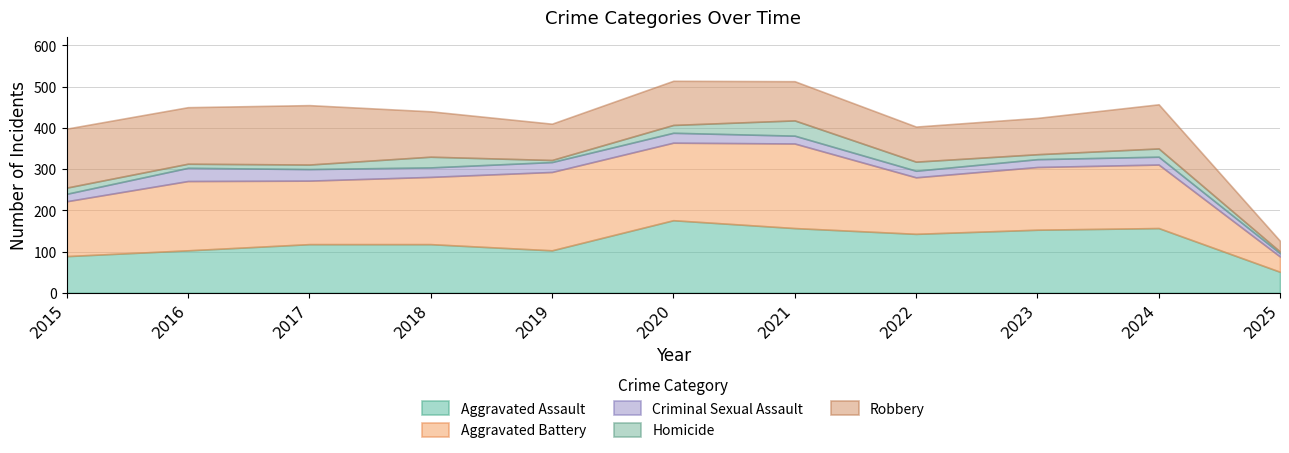

Reading left to right, transcribe all the data shown in this chart.

Aggravated Assault: 2015=89	2016=103	2017=118	2018=118	2019=103	2020=176	2021=157	2022=143	2023=153	2024=157	2025=51
Aggravated Battery: 2015=133	2016=168	2017=154	2018=163	2019=190	2020=188	2021=205	2022=137	2023=152	2024=154	2025=37
Criminal Sexual Assault: 2015=18	2016=32	2017=28	2018=23	2019=24	2020=24	2021=19	2022=16	2023=19	2024=19	2025=8
Homicide: 2015=15	2016=10	2017=11	2018=26	2019=5	2020=19	2021=37	2022=22	2023=12	2024=20	2025=4
Robbery: 2015=143	2016=137	2017=144	2018=110	2019=88	2020=107	2021=95	2022=85	2023=88	2024=107	2025=26